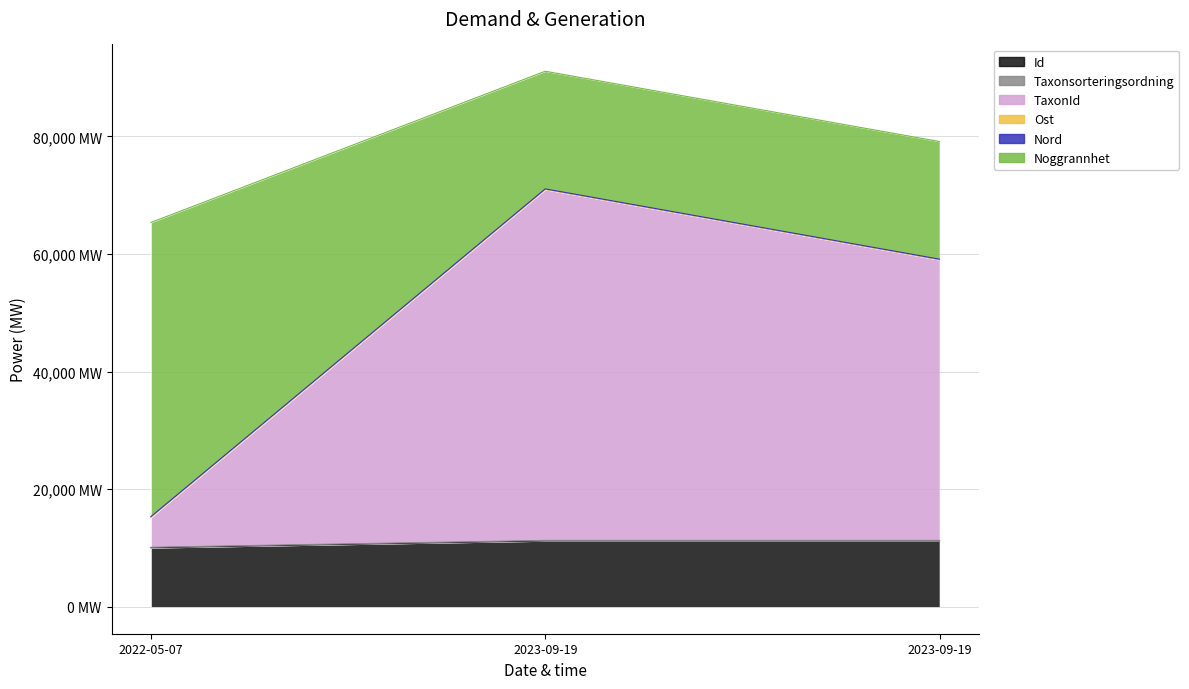

Which series has the widest spread of values?

TaxonId